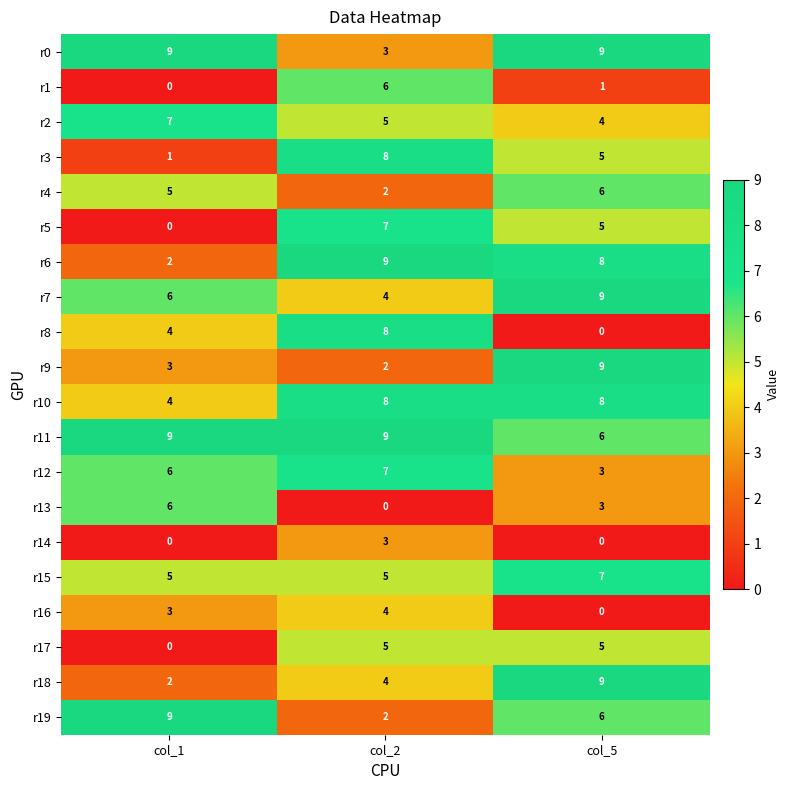

Where does the r5 series first go above 5?

col_2